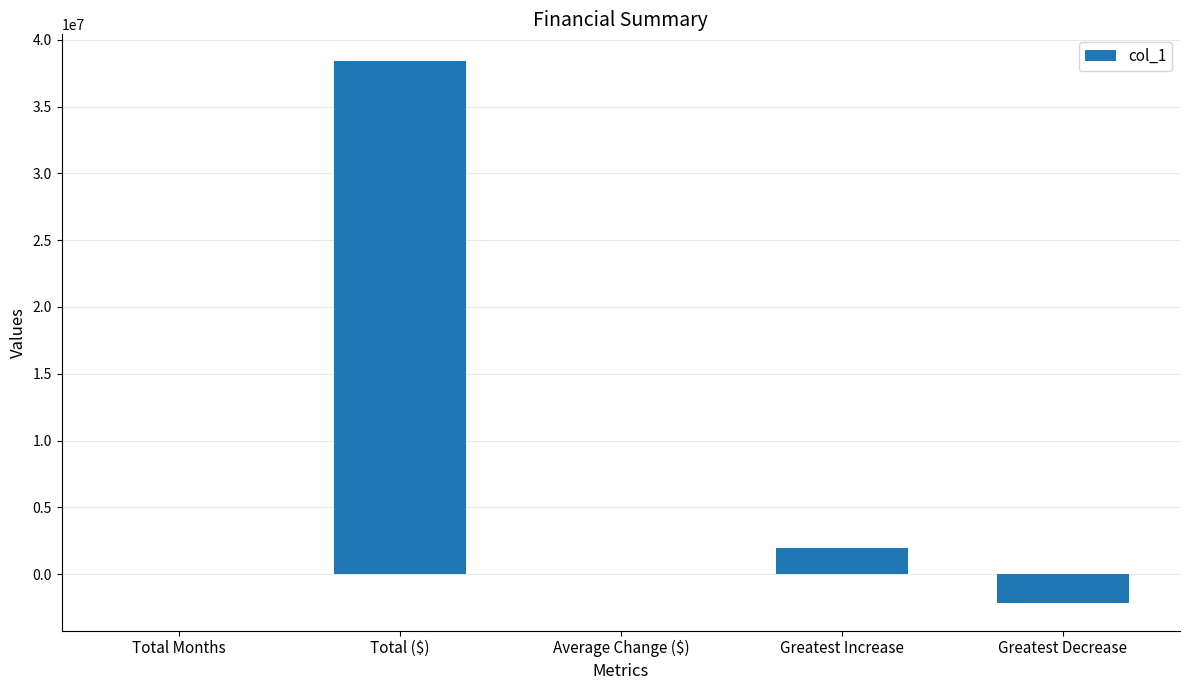

What is the sum of the values at Greatest Increase and Total ($)?

40308737.0